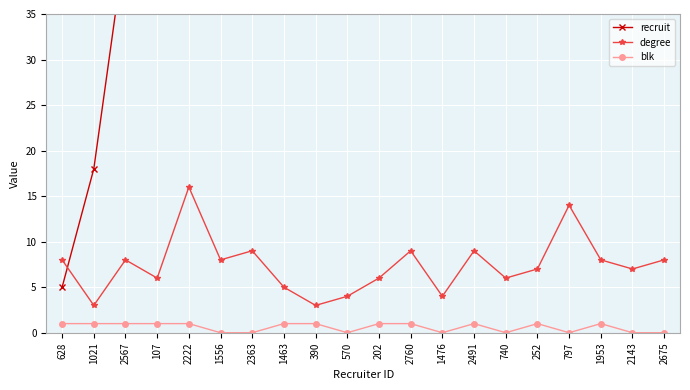

At which category does degree reach its first local valley?

1021